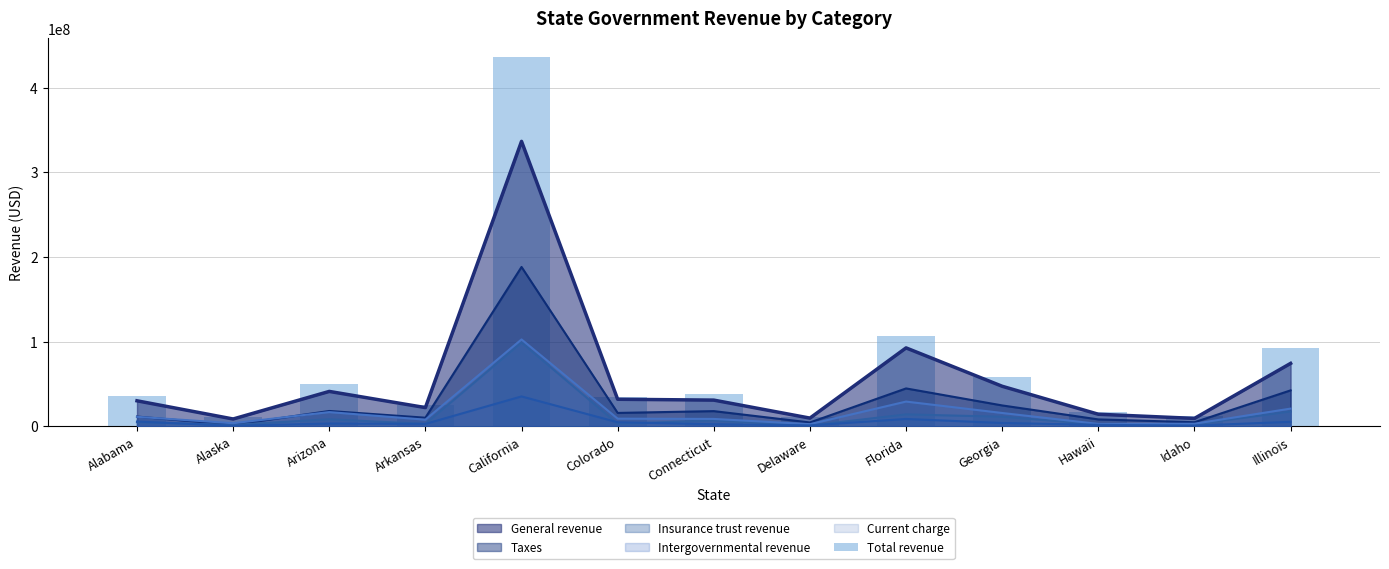

Reading left to right, transcribe all the data shown in this chart.

Alabama=35488256	Alaska=10477983	Arizona=49667795	Arkansas=25034061	California=436479413	Colorado=34897219	Connecticut=38247846	Delaware=10745653	Florida=106809915	Georgia=58717406	Hawaii=16685637	Idaho=12008567	Illinois=91965770